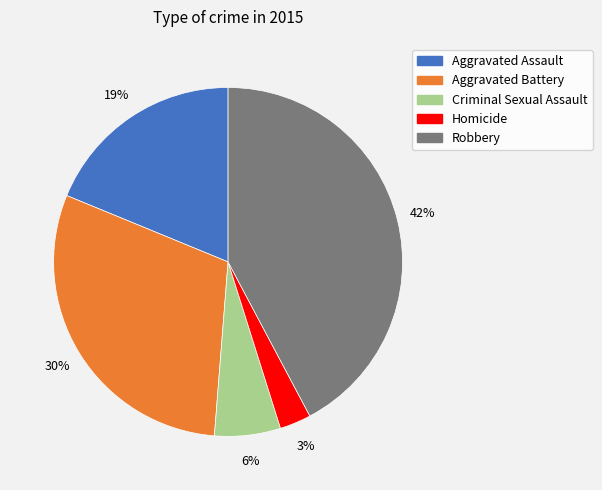

To the nearest percent, what portion does Homicide represent?

3%